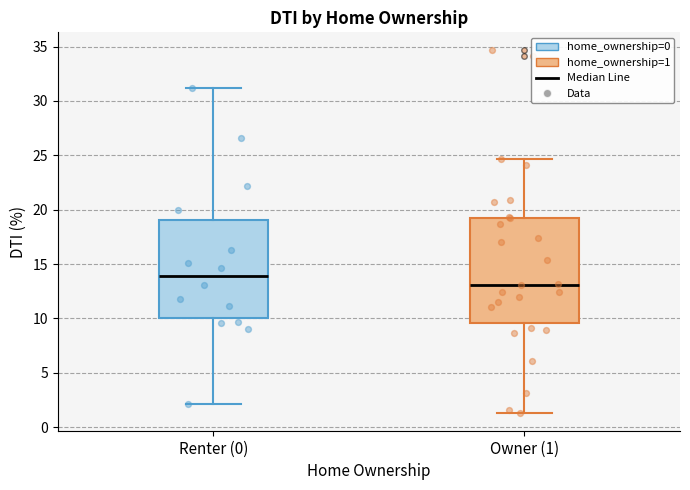

Which box has the highest median line?

Renter (0)